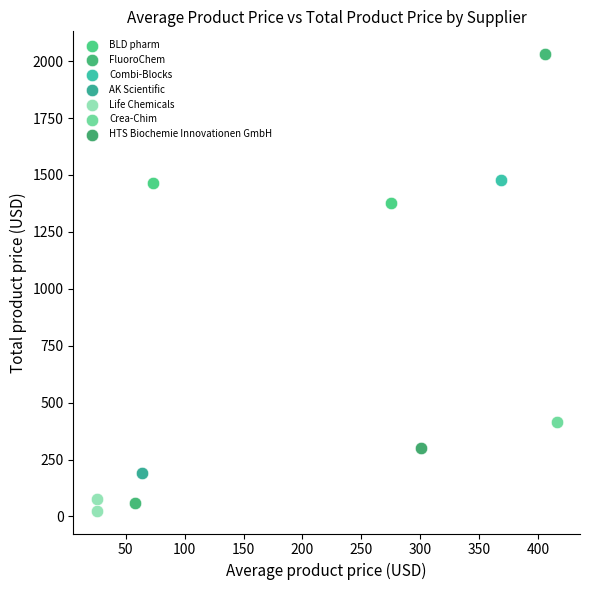

Which series reaches the maximum Y coordinate?

FluoroChem